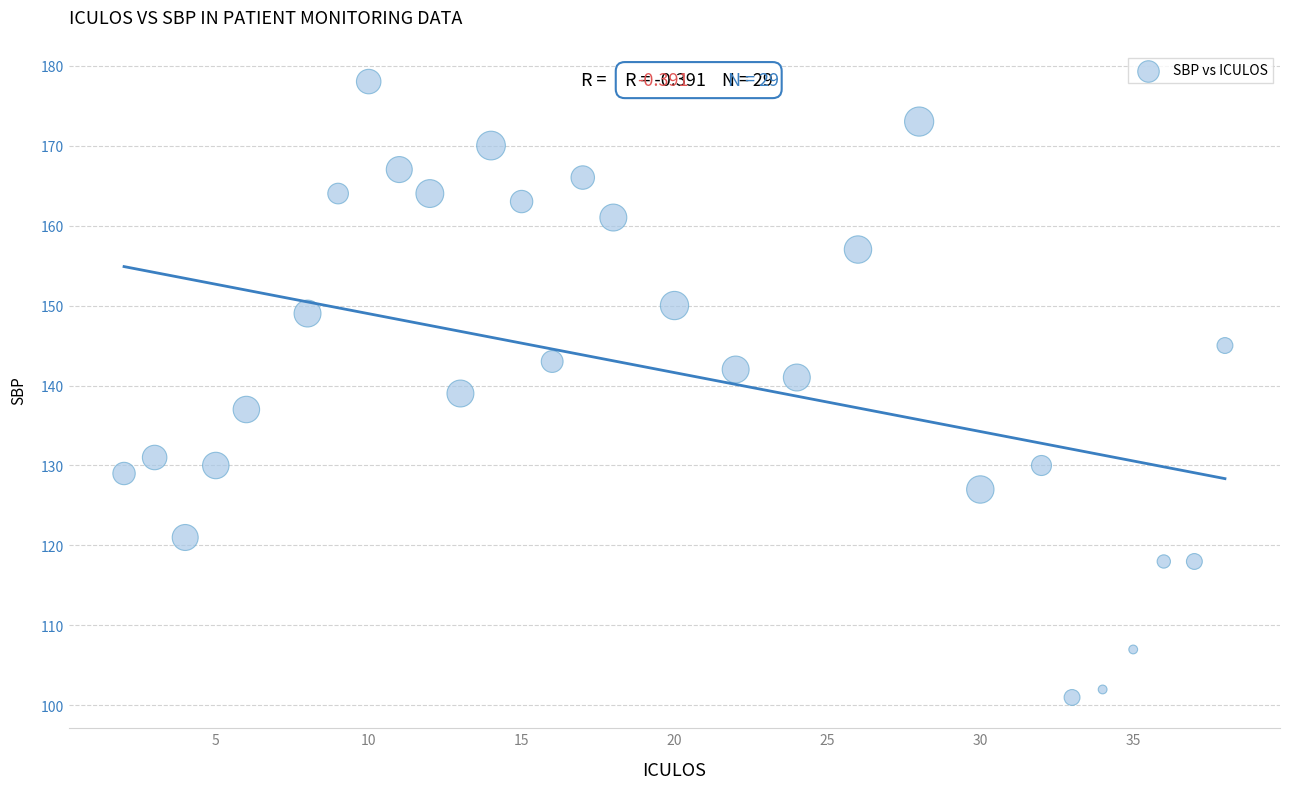

What is the range of X values (max minus min)?

36